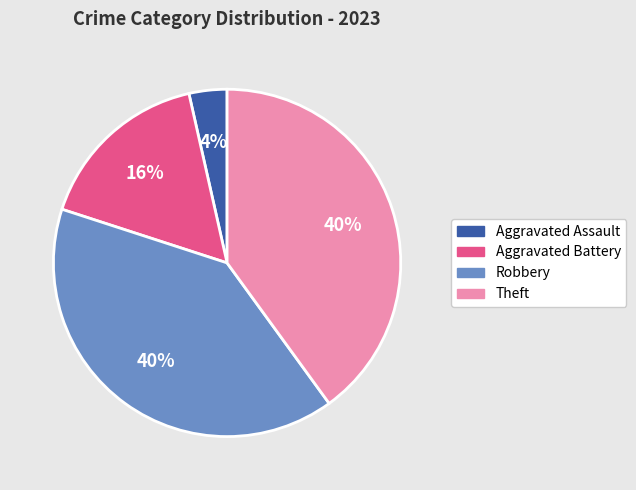

Is there any slice that represents more than half of the pie?

No